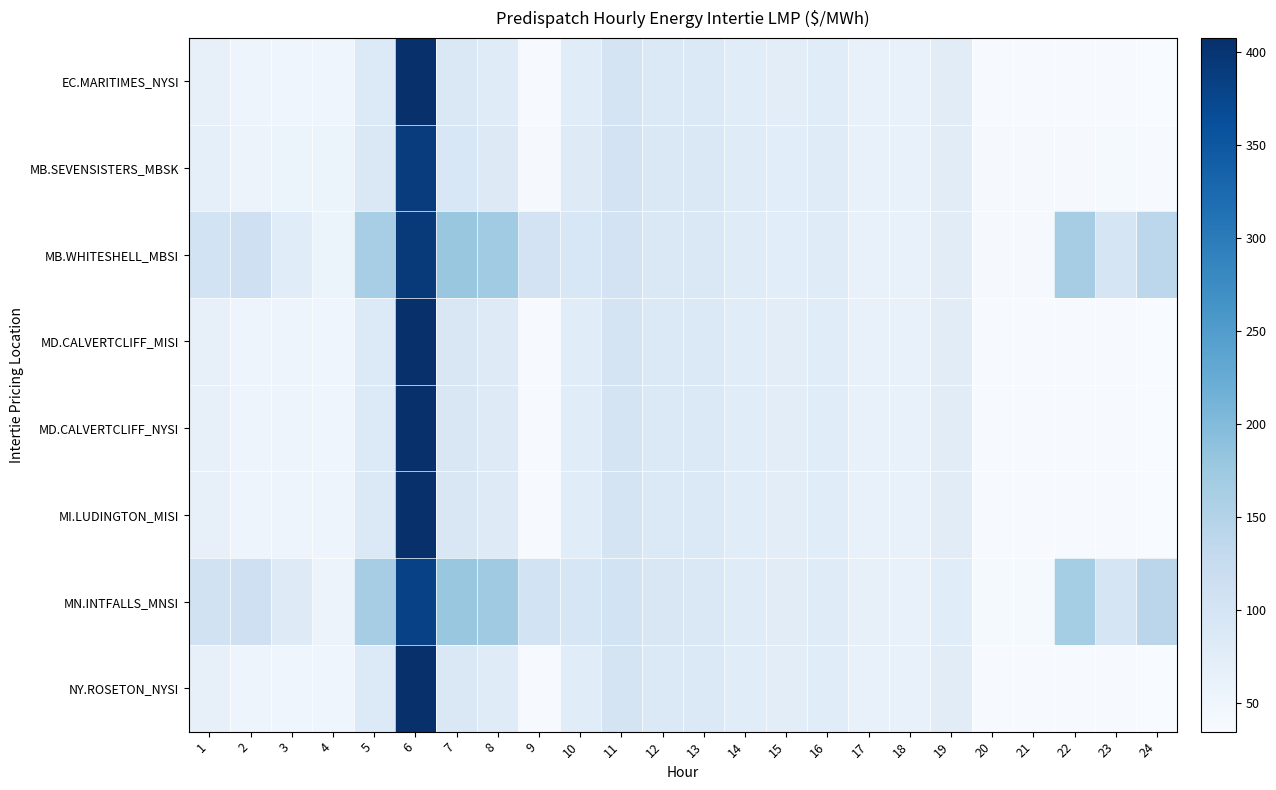

Reading left to right, extract all data points from this chart.

EC.MARITIMES_NYSI: 1=64.0	2=51.9	3=51.7	4=51.5	5=85.1	6=407.8	7=89.6	8=79.5	9=36.6	10=77.5	11=100.8	12=86.4	13=86.1	14=77.1	15=73.0	16=77.4	17=62.4	18=61.3	19=75.9	20=36.9	21=37.0	22=36.7	23=37.0	24=34.3
MB.SEVENSISTERS_MBSK: 1=67.7	2=54.9	3=54.7	4=54.2	5=88.6	6=389.8	7=91.8	8=81.7	9=37.9	10=80.0	11=102.4	12=88.7	13=87.5	14=78.5	15=74.7	16=78.1	17=63.4	18=61.6	19=76.5	20=38.1	21=38.5	22=38.6	23=38.9	24=36.1
MB.WHITESHELL_MBSI: 1=103.1	2=110.7	3=78.0	4=54.2	5=162.8	6=392.9	7=177.3	8=171.1	9=102.6	10=92.3	11=102.4	12=88.8	13=87.5	14=78.5	15=74.7	16=78.1	17=63.4	18=61.6	19=76.5	20=38.1	21=38.5	22=165.3	23=96.0	24=138.9
MD.CALVERTCLIFF_MISI: 1=64.4	2=52.2	3=52.0	4=51.8	5=85.4	6=407.0	7=89.8	8=79.8	9=36.7	10=77.7	11=100.9	12=86.5	13=86.1	14=77.1	15=73.0	16=77.2	17=62.3	18=61.3	19=75.9	20=37.0	21=37.0	22=36.8	23=37.1	24=34.5
MD.CALVERTCLIFF_NYSI: 1=64.4	2=52.2	3=52.0	4=51.8	5=85.4	6=407.0	7=89.8	8=79.8	9=36.7	10=77.7	11=100.9	12=86.5	13=86.1	14=77.1	15=73.0	16=77.2	17=62.3	18=61.3	19=75.9	20=37.0	21=37.0	22=36.8	23=37.1	24=34.5
MI.LUDINGTON_MISI: 1=64.6	2=52.5	3=52.2	4=52.0	5=85.6	6=407.8	7=89.9	8=80.0	9=36.7	10=77.7	11=101.0	12=86.6	13=86.0	14=77.0	15=72.9	16=77.2	17=62.3	18=61.4	19=75.9	20=37.0	21=37.0	22=36.8	23=37.1	24=34.6
MN.INTFALLS_MNSI: 1=105.4	2=112.5	3=80.0	4=56.0	5=164.6	6=382.4	7=179.0	8=172.3	9=103.4	10=93.9	11=103.3	12=89.8	13=88.3	14=79.3	15=75.8	16=78.6	17=64.0	18=62.0	19=77.0	20=39.0	21=39.5	22=166.5	23=97.3	24=140.0
NY.ROSETON_NYSI: 1=64.0	2=51.9	3=51.7	4=51.5	5=85.1	6=407.8	7=89.6	8=79.5	9=36.6	10=77.5	11=100.8	12=86.4	13=86.1	14=77.1	15=73.0	16=77.4	17=62.4	18=61.3	19=75.9	20=36.9	21=37.0	22=36.7	23=37.0	24=34.3